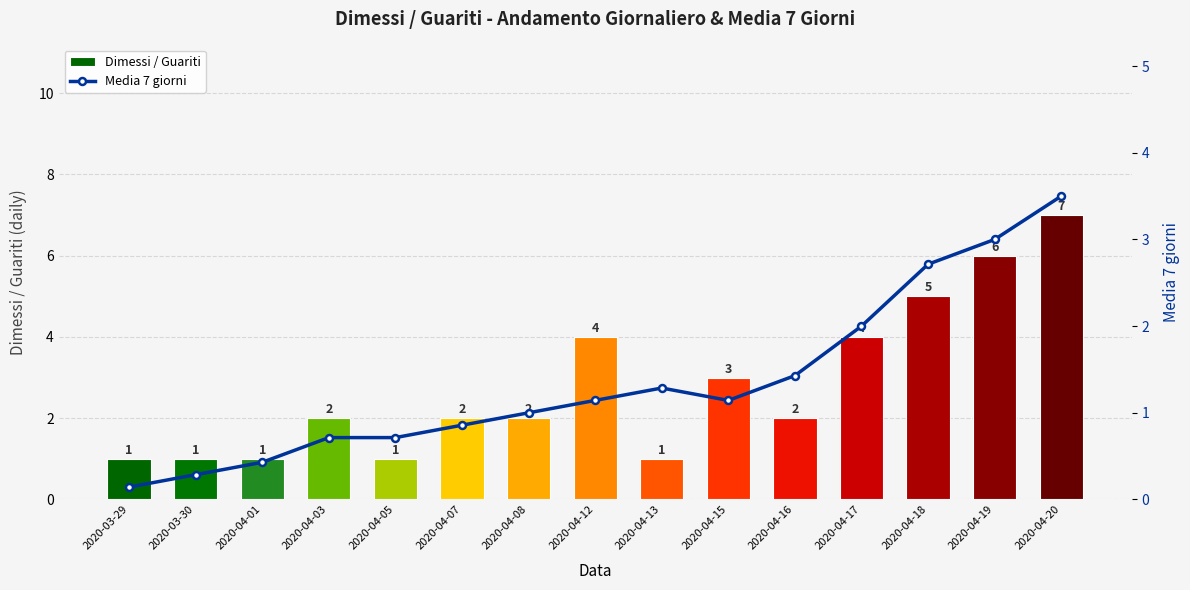

Is the value of Dimessi / Guariti at 2020-03-29 greater than the value of Media 7 giorni at 2020-04-03?

Yes